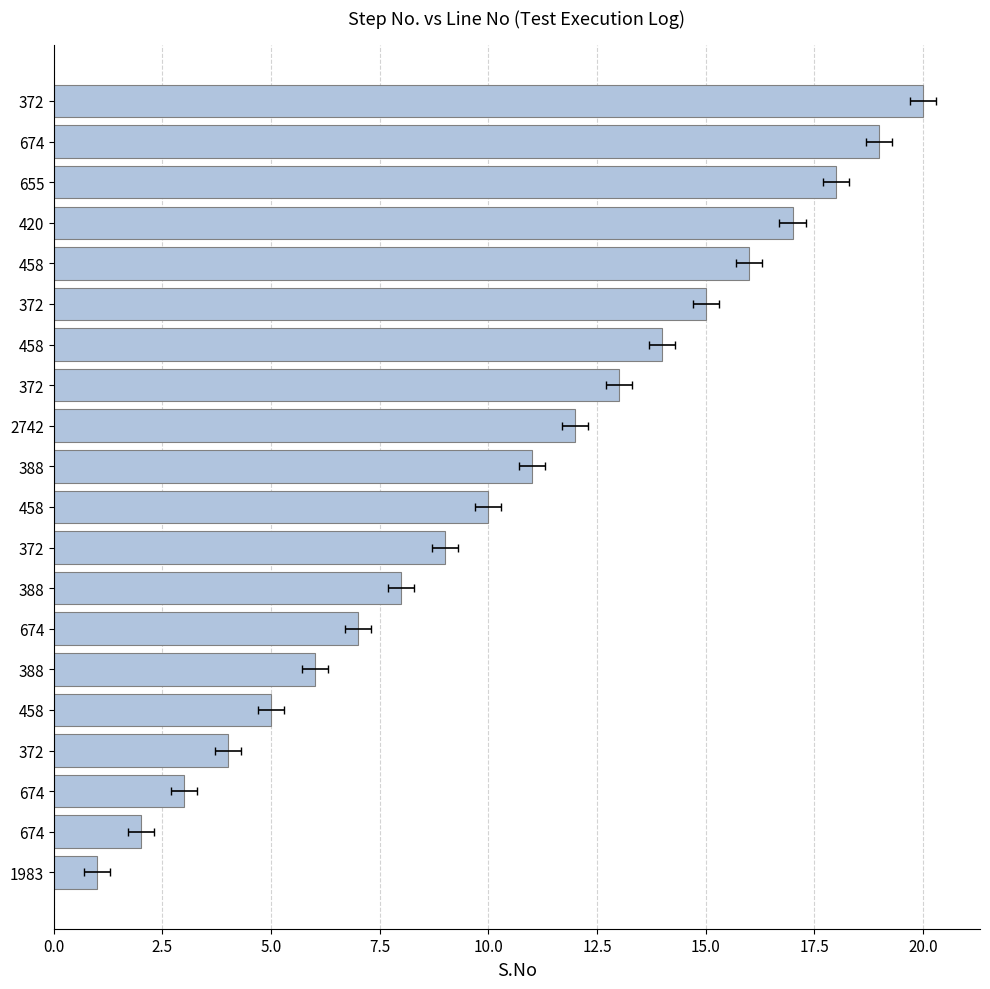

How many data points are less than 11?

10